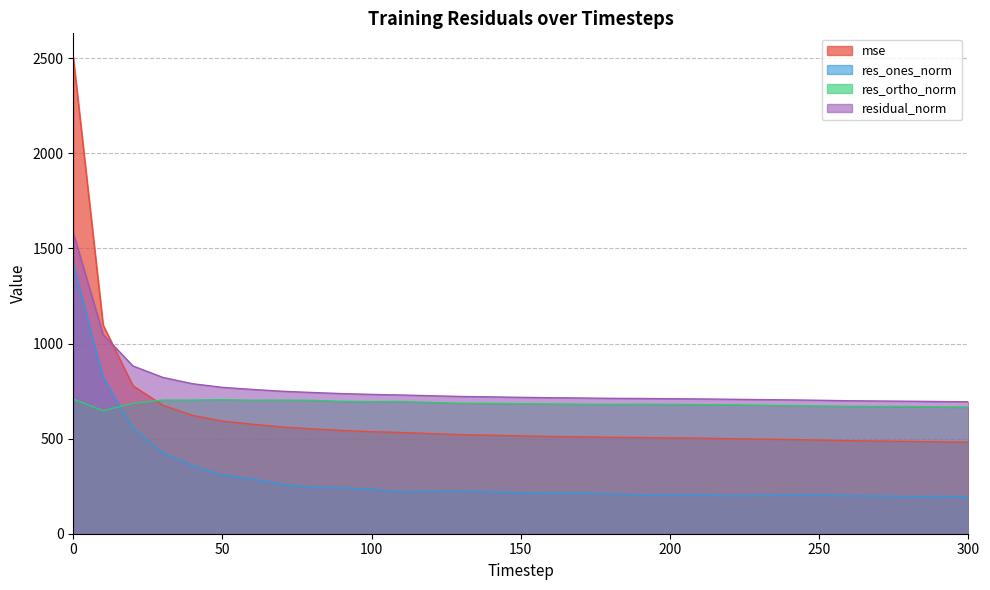

What is the value of the mse point at the 16th from the left?

514.5